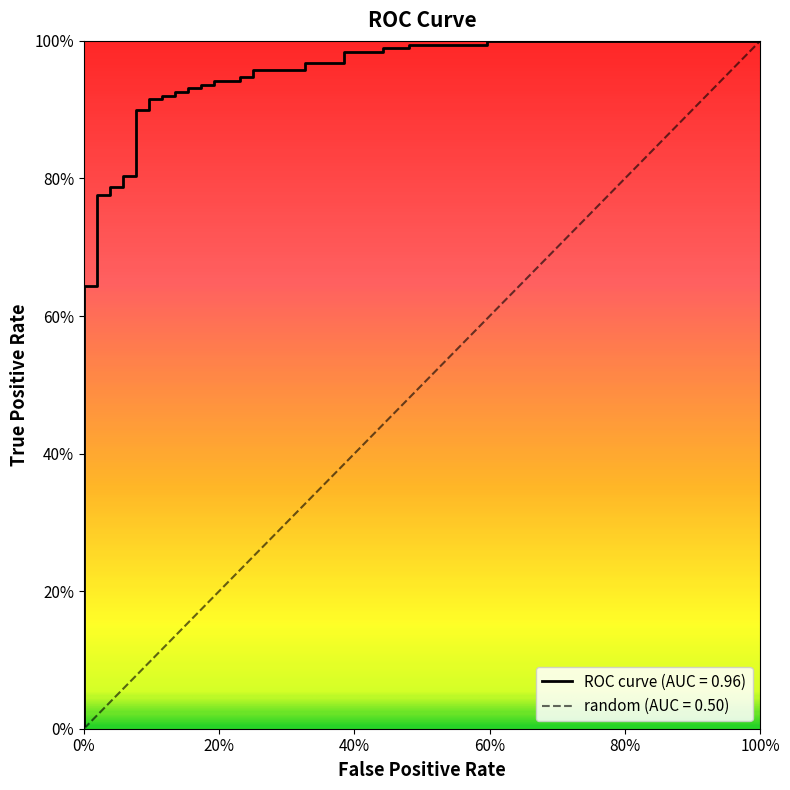

What is the difference between the maximum and minimum values?

1.0